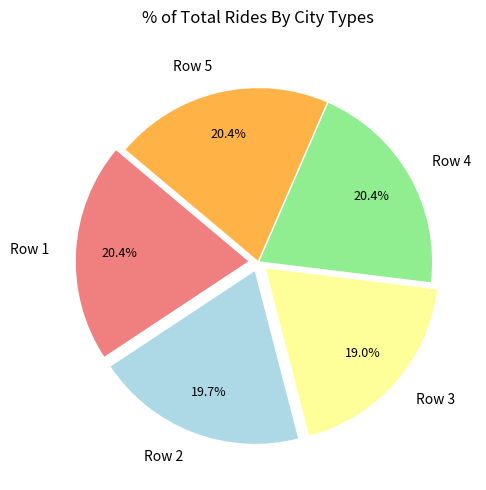

How much of the chart is everything except Row 4?

79.6%